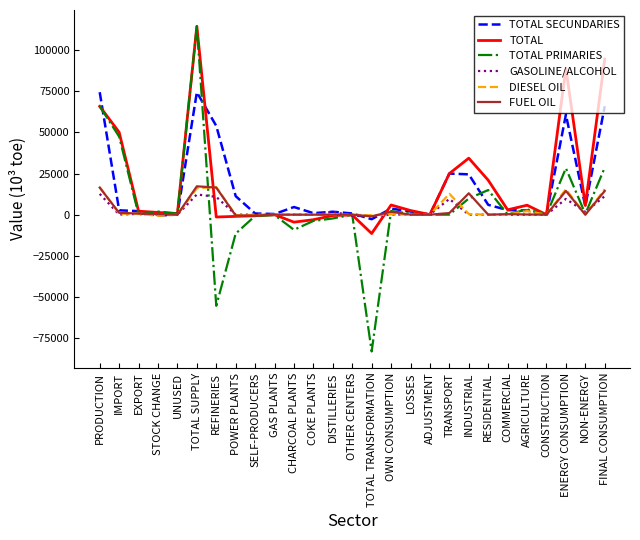

True or false: FUEL OIL has a value of 11344.2 at RESIDENTIAL.

False